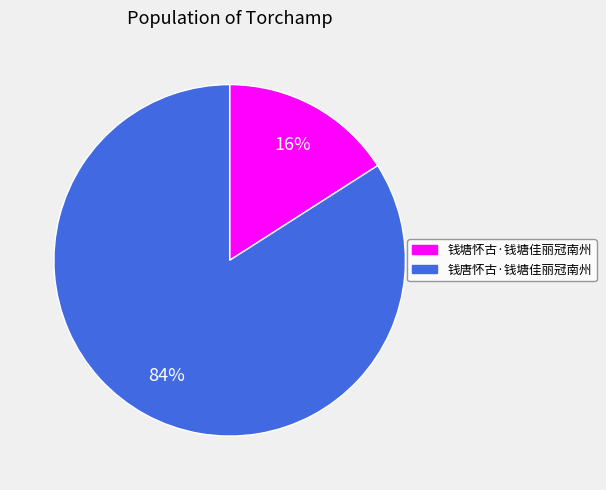

Rank the categories by value from lowest to highest.

钱塘怀古·钱塘佳丽冠南州, 钱唐怀古·钱塘佳丽冠南州